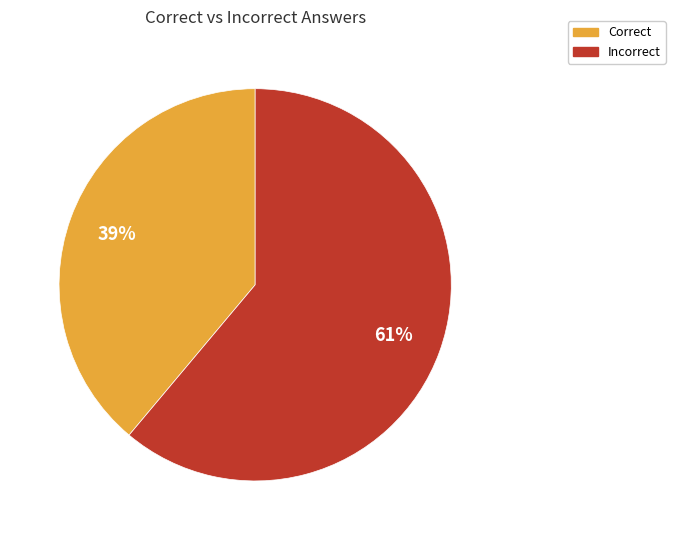

To the nearest percent, what is the difference between the Incorrect and Correct slice percentages?

22%